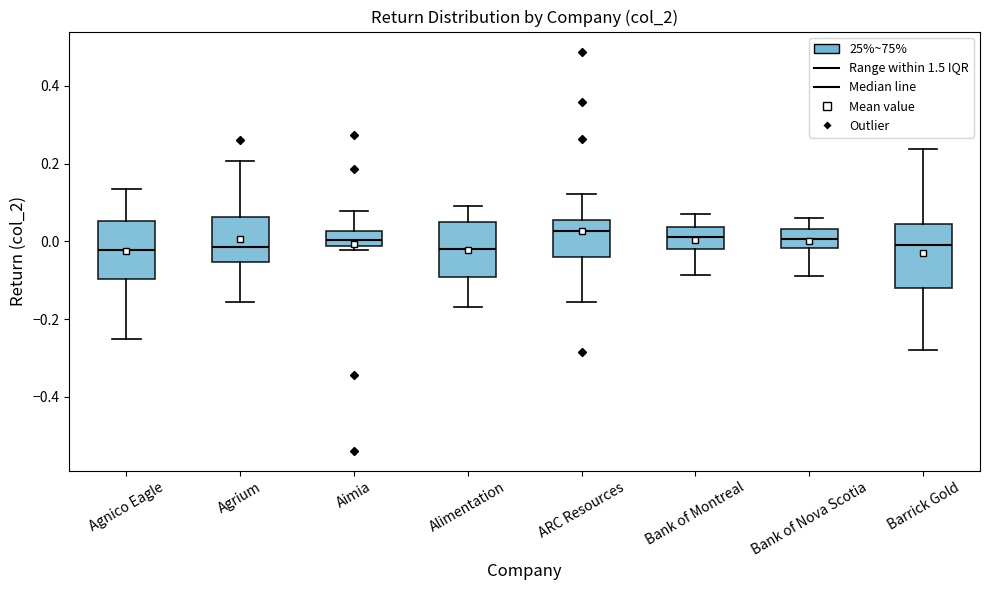

Where does the lower whisker of the box for ARC Resources end on the y-axis? The values are not printed on the chart, so give them approximately, as read against the axis.

-0.16